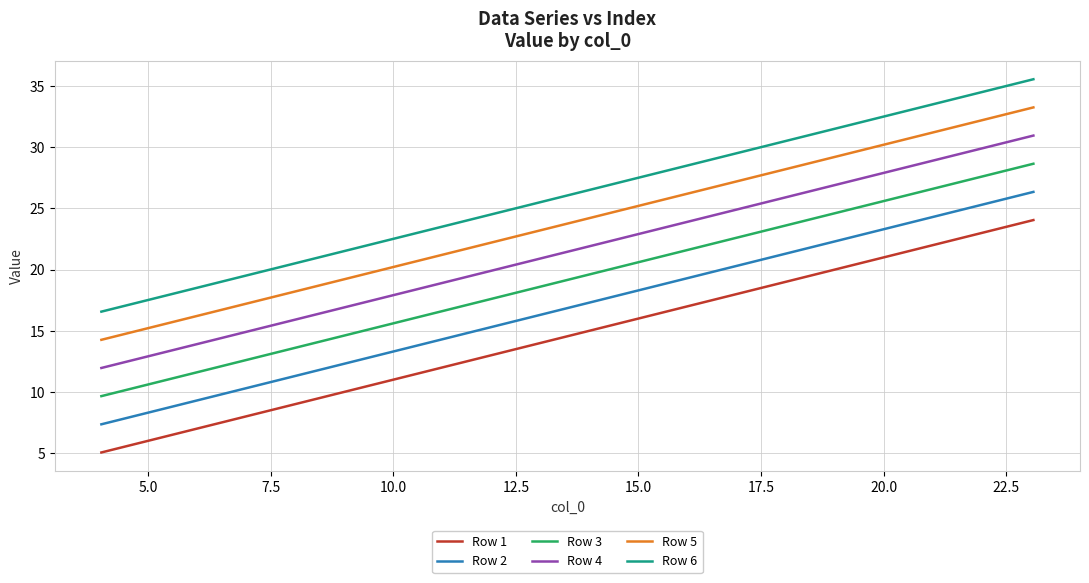

List the series in order of their overall mean, lowest first.

Row 1, Row 2, Row 3, Row 4, Row 5, Row 6